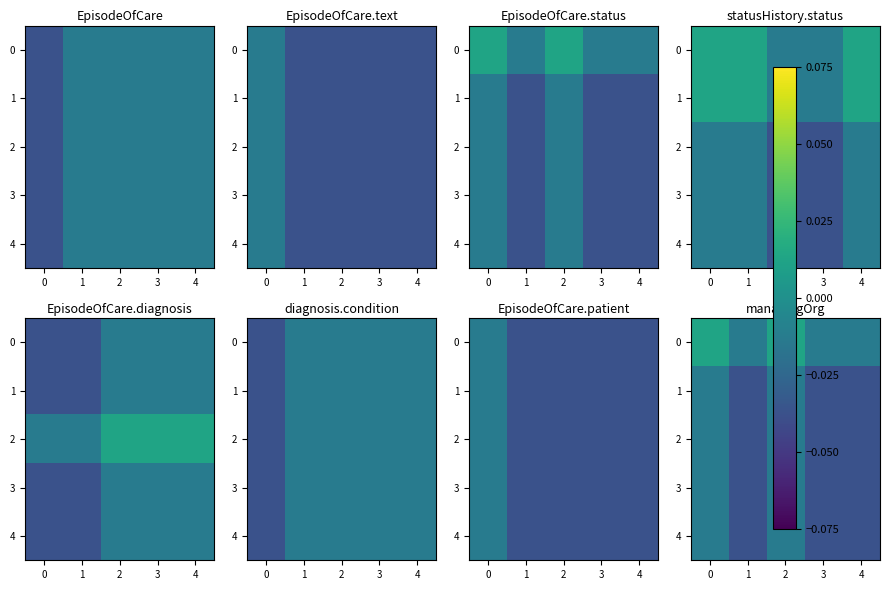

How many negative values does the 0 series have?

3